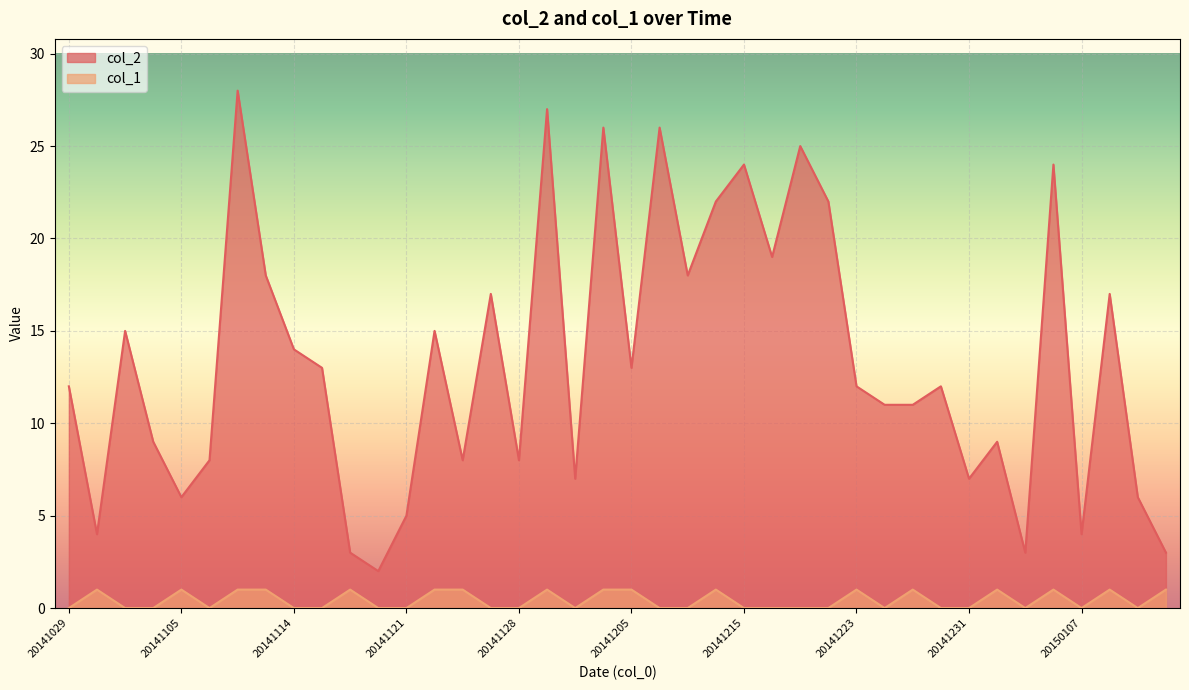

What is the greatest value displayed?

28